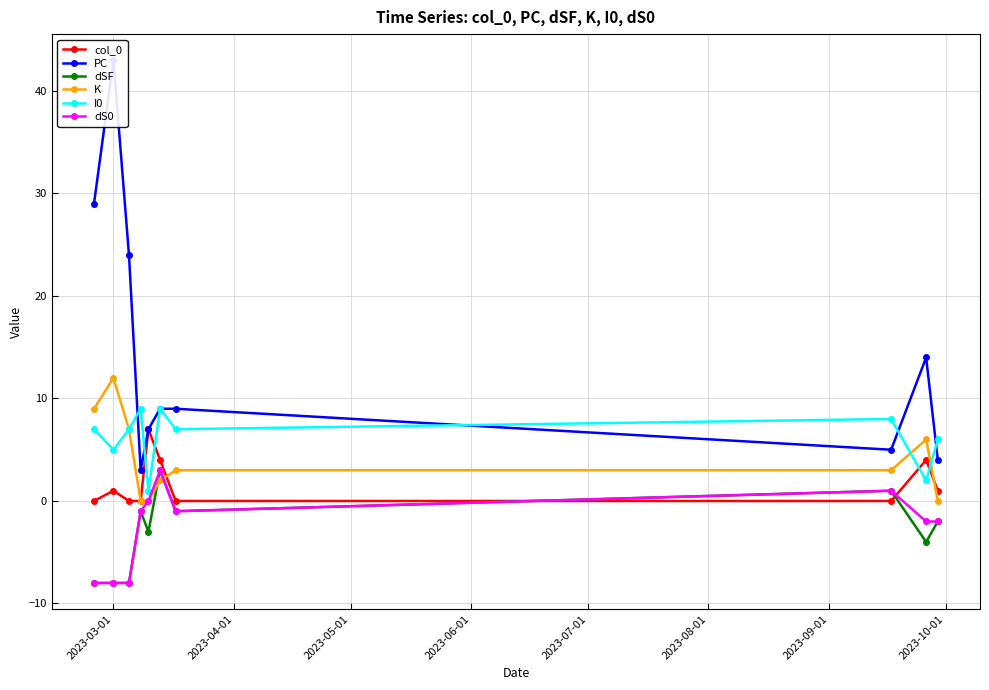

Reading right to left, list all the values displayed in this chart.

col_0: 1	4	0	0	4	7	0	0	1	0
PC: 4	14	5	9	9	7	3	24	43	29
dSF: -2	-4	1	-1	3	-3	-1	-8	-8	-8
K: 0	6	3	3	2	0	0	7	12	9
I0: 6	2	8	7	9	1	9	7	5	7
dS0: -2	-2	1	-1	3	0	-1	-8	-8	-8